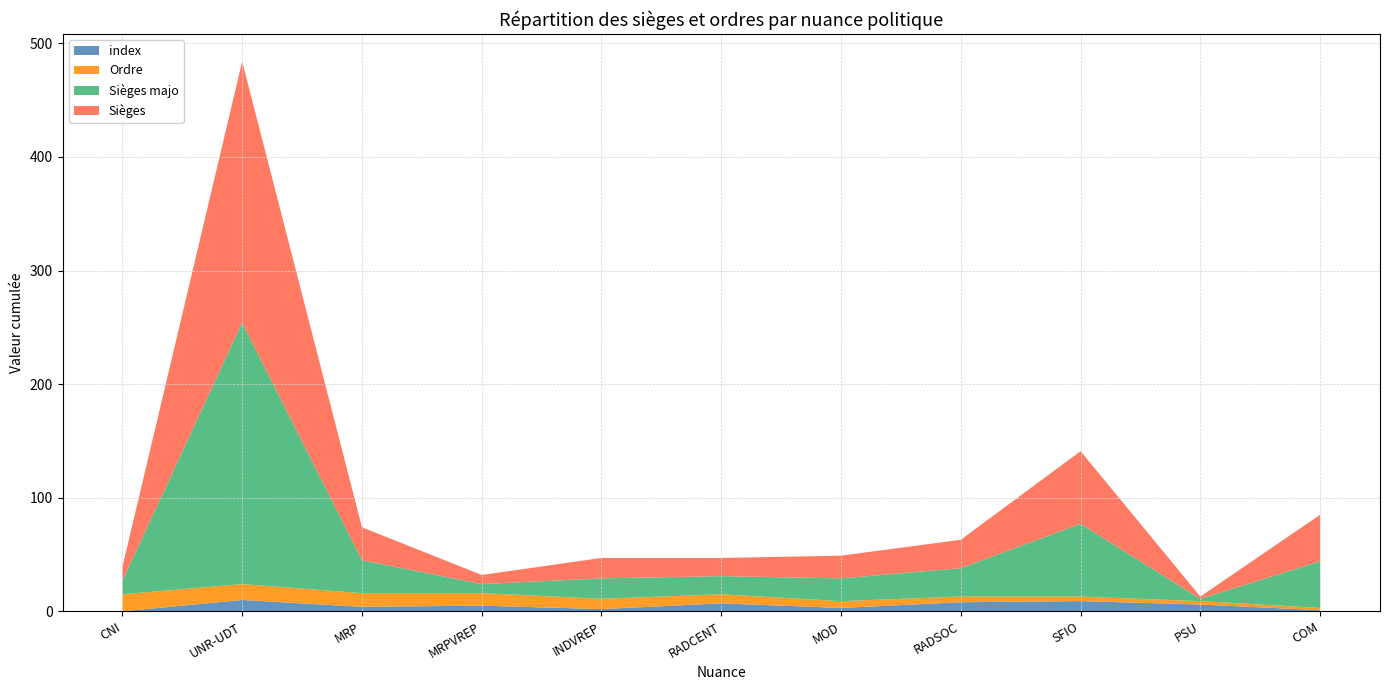

Reading right to left, transcribe all the data shown in this chart.

index: COM=1	PSU=6	SFIO=9	RADSOC=8	MOD=3	RADCENT=7	INDVREP=2	MRPVREP=5	MRP=4	UNR-UDT=10	CNI=0
Ordre: COM=2	PSU=3	SFIO=4	RADSOC=5	MOD=6	RADCENT=8	INDVREP=9	MRPVREP=11	MRP=12	UNR-UDT=14	CNI=15
Sièges majo: COM=41	PSU=2	SFIO=64	RADSOC=25	MOD=20	RADCENT=16	INDVREP=18	MRPVREP=8	MRP=29	UNR-UDT=230	CNI=12
Sièges: COM=41	PSU=2	SFIO=64	RADSOC=25	MOD=20	RADCENT=16	INDVREP=18	MRPVREP=8	MRP=29	UNR-UDT=230	CNI=12